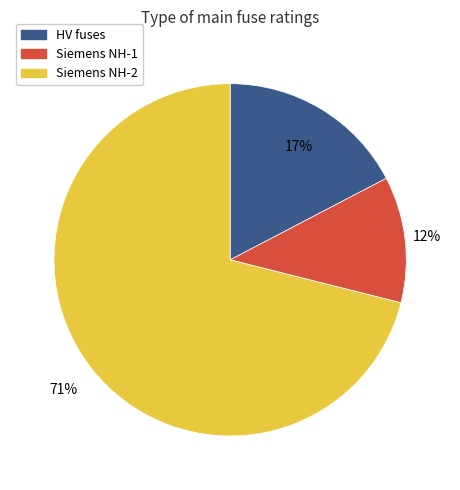

Is there a majority slice in this chart?

Yes